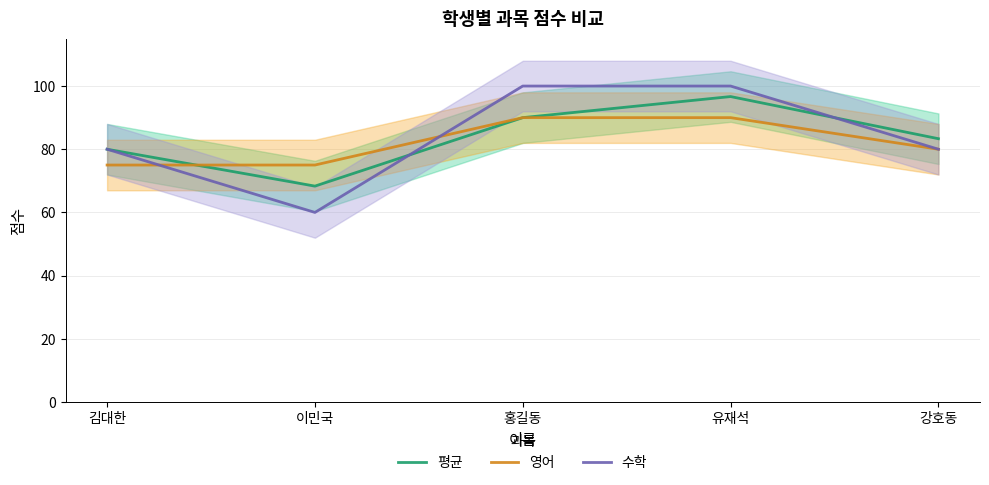

Between which two adjacent categories do 평균 and 영어 first intersect?

김대한 and 이민국